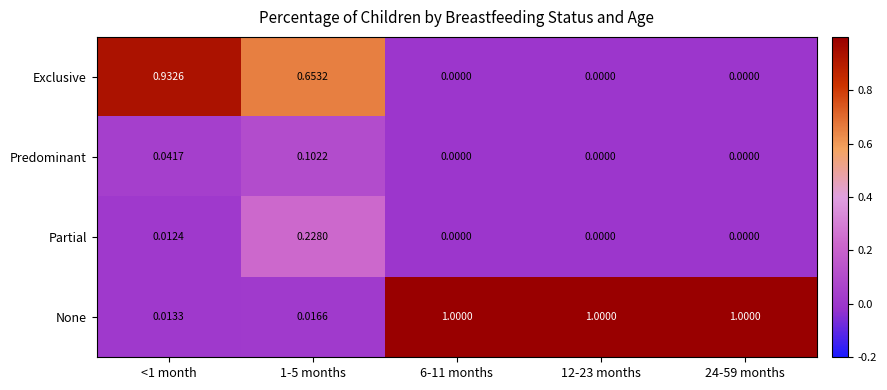

Which series has the largest total across all categories?

None